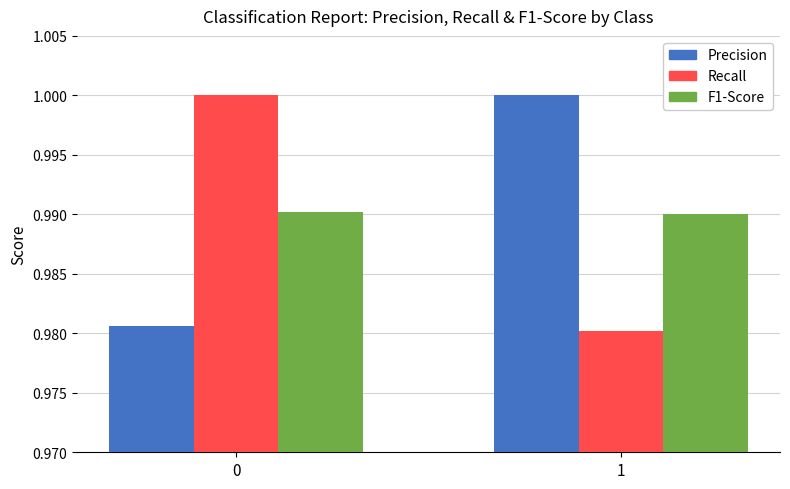

At how many categories does at least one series exceed 0?

2